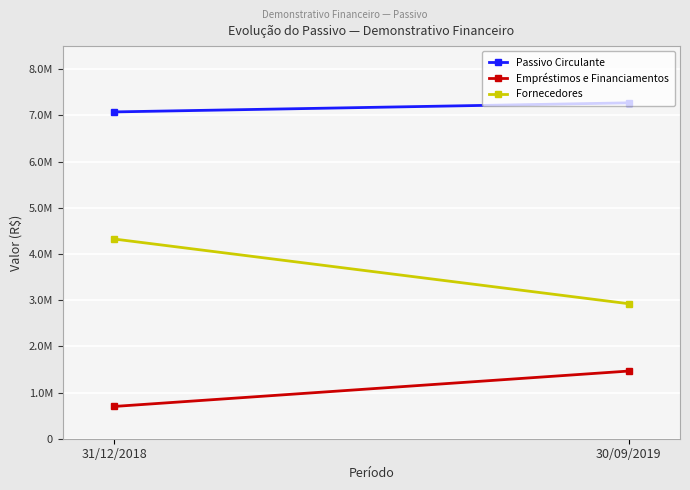

Between 30/09/2019 and 31/12/2018, which is larger?

30/09/2019